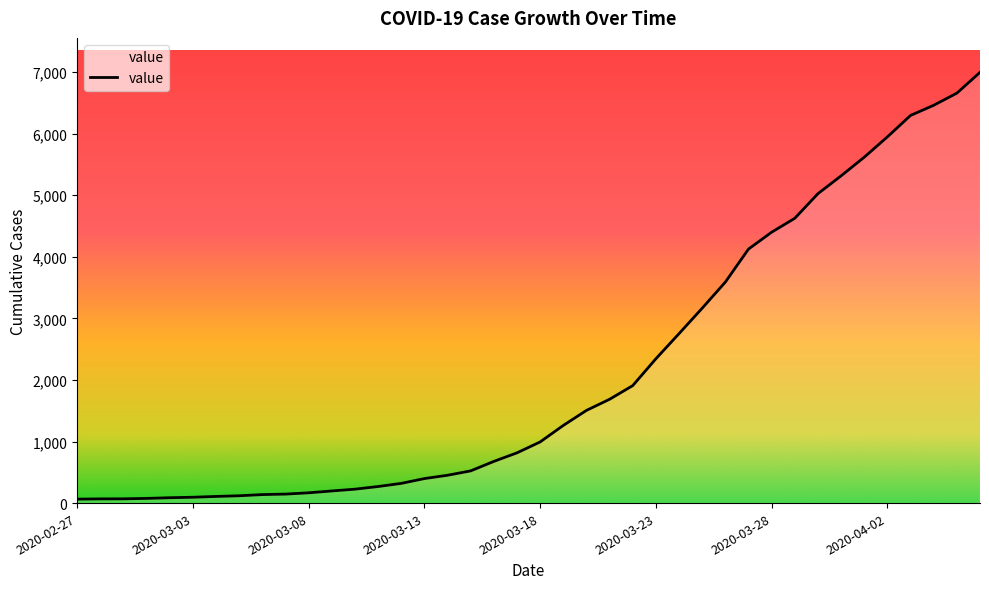

What is the maximum value shown in the chart?

6995